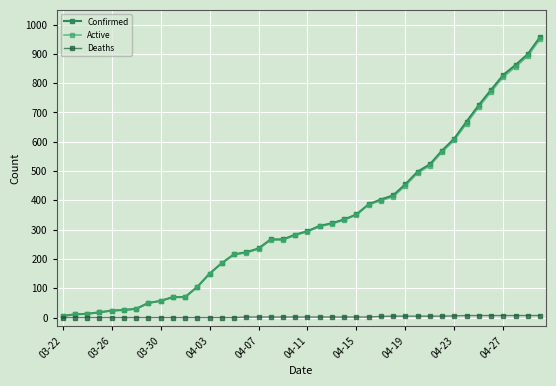

How many values in the Active series are below 293?

20